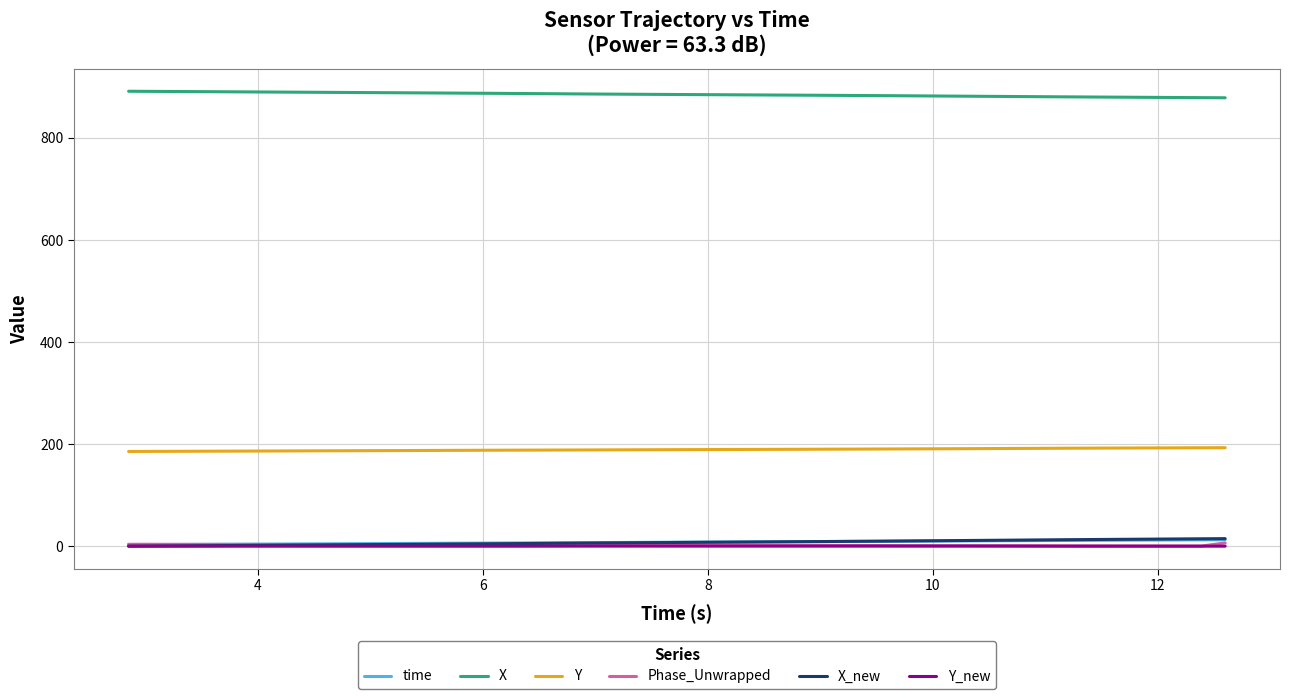

What is the maximum value for X?

891.4